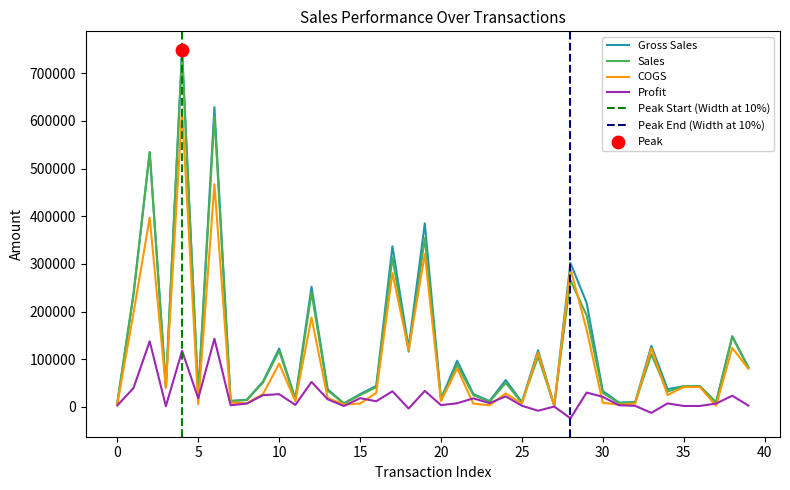

Which series contains the lowest Y value?

Profit